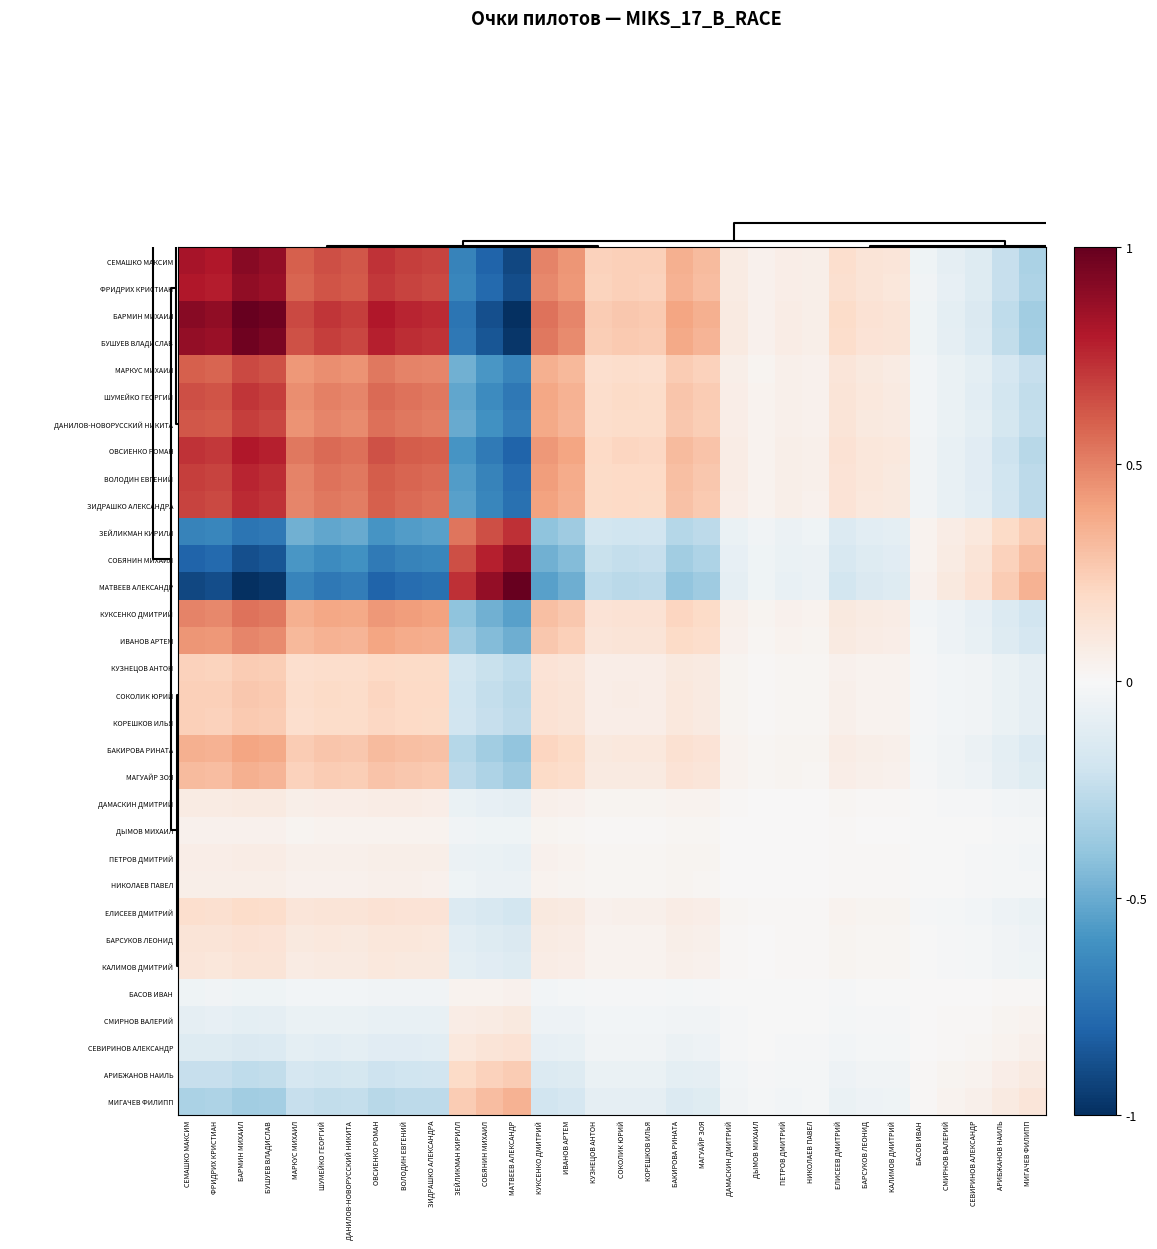

List the series in order of their peak value, lowest first.

БАСОВ ИВАН, ДЫМОВ МИХАИЛ, НИКОЛАЕВ ПАВЕЛ, ПЕТРОВ ДМИТРИЙ, ДАМАСКИН ДМИТРИЙ, СМИРНОВ ВАЛЕРИЙ, КАЛИМОВ ДМИТРИЙ, СЕВИРИНОВ АЛЕКСАНДР, БАРСУКОВ ЛЕОНИД, ЕЛИСЕЕВ ДМИТРИЙ, КУЗНЕЦОВ АНТОН, АРИБЖАНОВ НАИЛЬ, КОРЕШКОВ ИЛЬЯ, СОКОЛИК ЮРИЙ, МИГАЧЕВ ФИЛИПП, МАГУАЙР ЗОЯ, БАКИРОВА РИНАТА, ИВАНОВ АРТЕМ, КУКСЕНКО ДМИТРИЙ, МАРКУС МИХАИЛ, ДАНИЛОВ-НОВОРУССКИЙ НИКИТА, ШУМЕЙКО ГЕОРГИЙ, ЗЕЙЛИКМАН КИРИЛЛ, ЗИДРАШКО АЛЕКСАНДРА, ВОЛОДИН ЕВГЕНИЙ, ОВСИЕНКО РОМАН, СОБЯНИН МИХАИЛ, ФРИДРИХ КРИСТИАН, СЕМАШКО МАКСИМ, БУШУЕВ ВЛАДИСЛАВ, БАРМИН МИХАИЛ, МАТВЕЕВ АЛЕКСАНДР